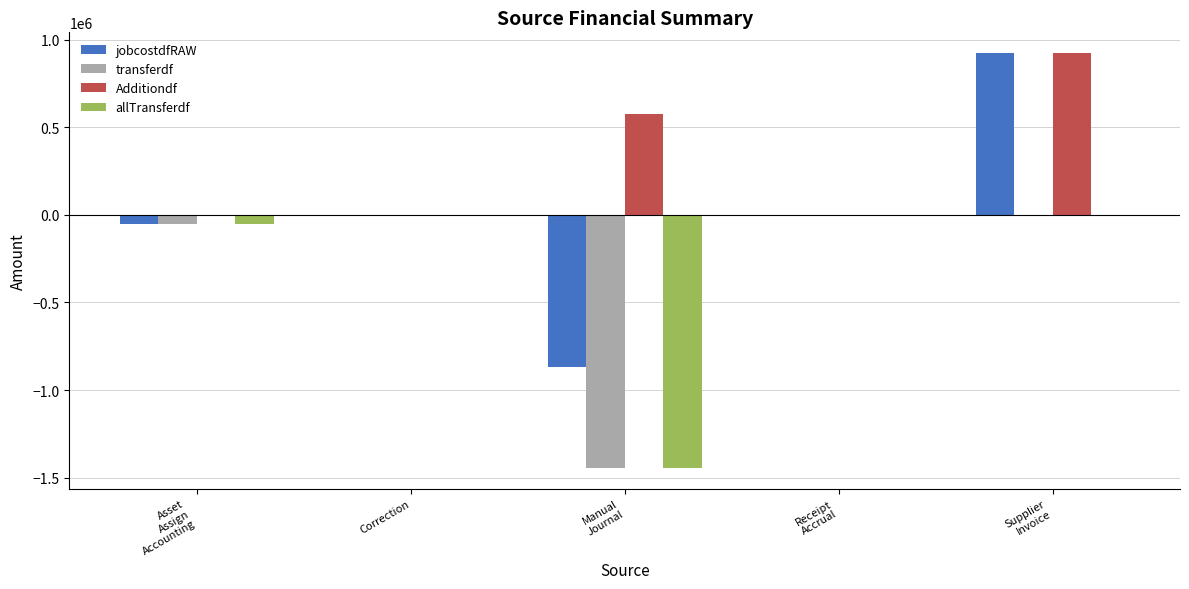

Which series has the largest total across all categories?

Additiondf